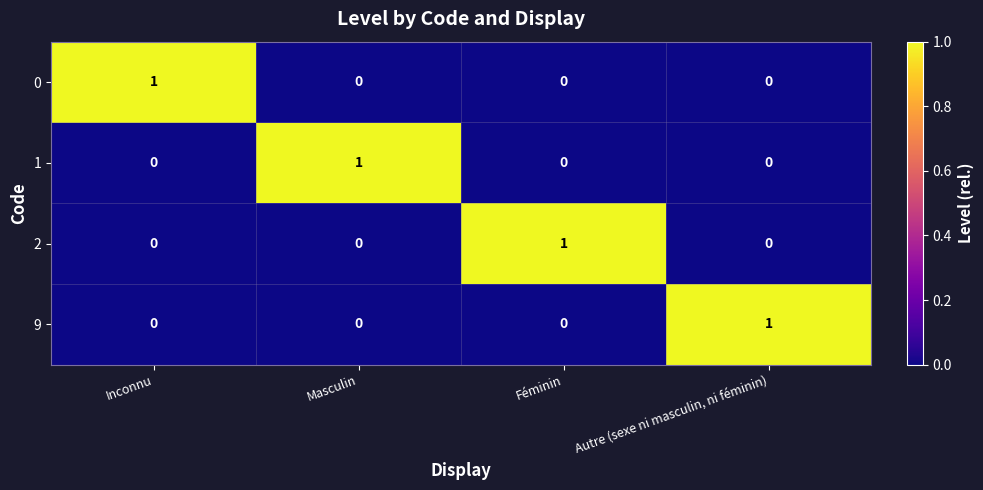

At how many categories does at least one series exceed 0?

4